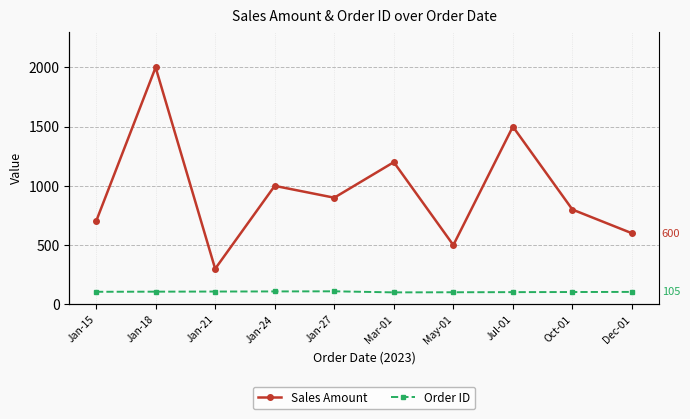

True or false: Sales Amount and Order ID cross at least once.

False